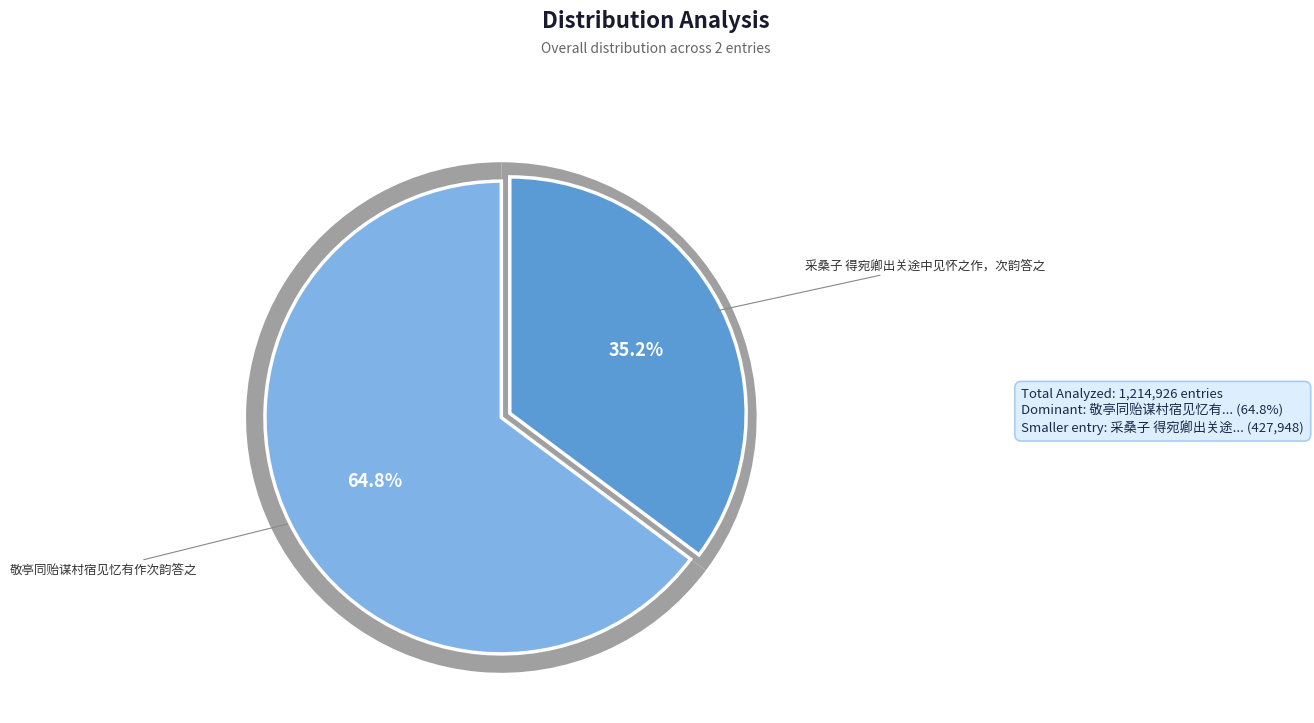

Do 敬亭同贻谋村宿见忆有作次韵答之 and 采桑子 得宛卿出关途中见怀之作，次韵答之 together represent more than half of the pie?

Yes